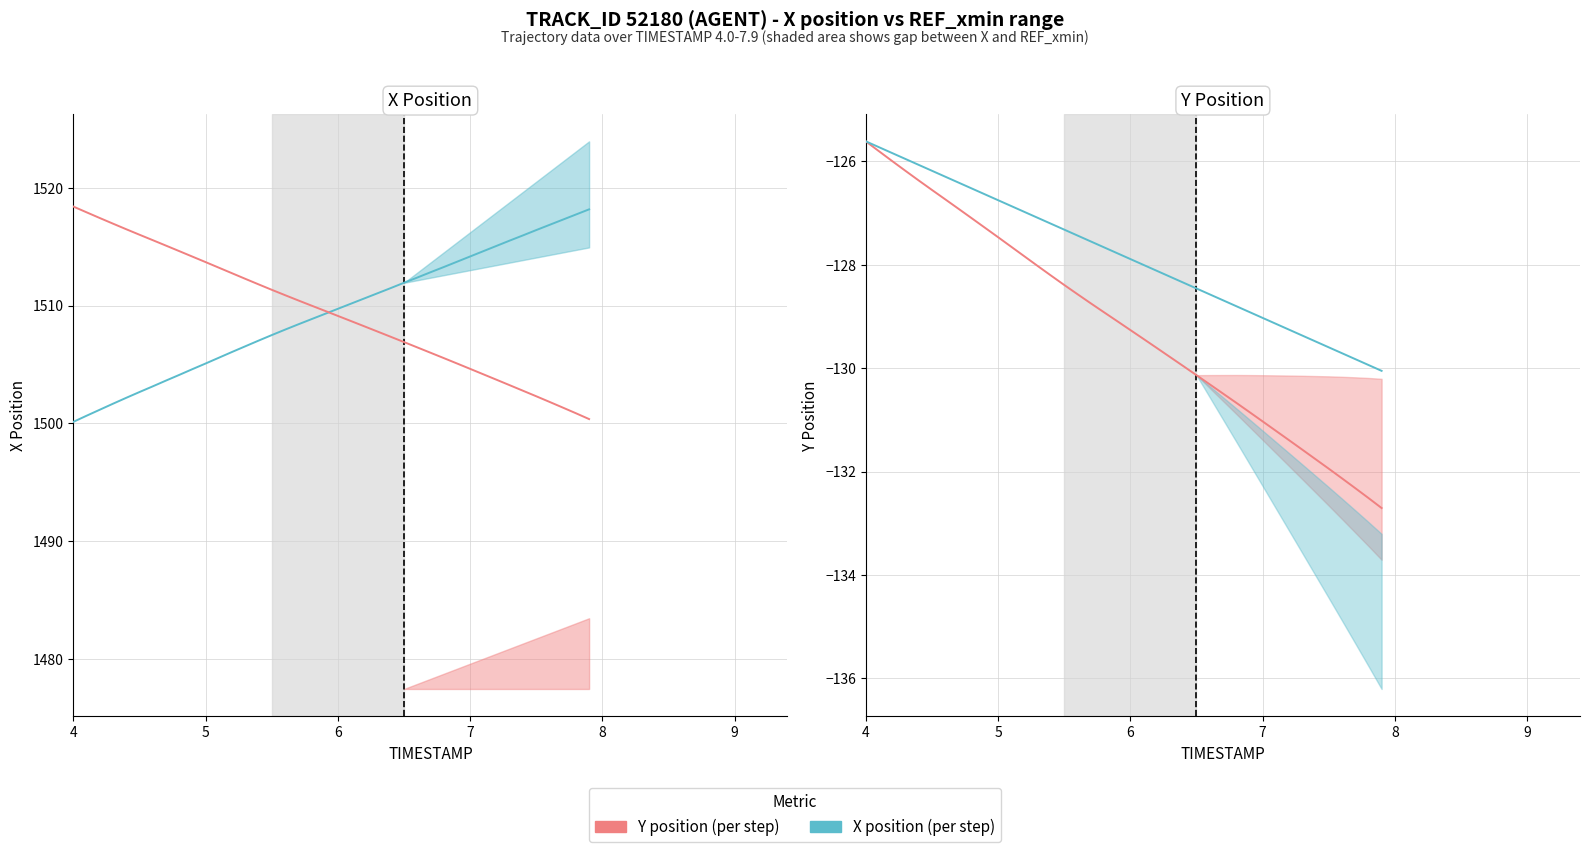

What is the value of the Y trend point at the 25th from the left?

-128.3